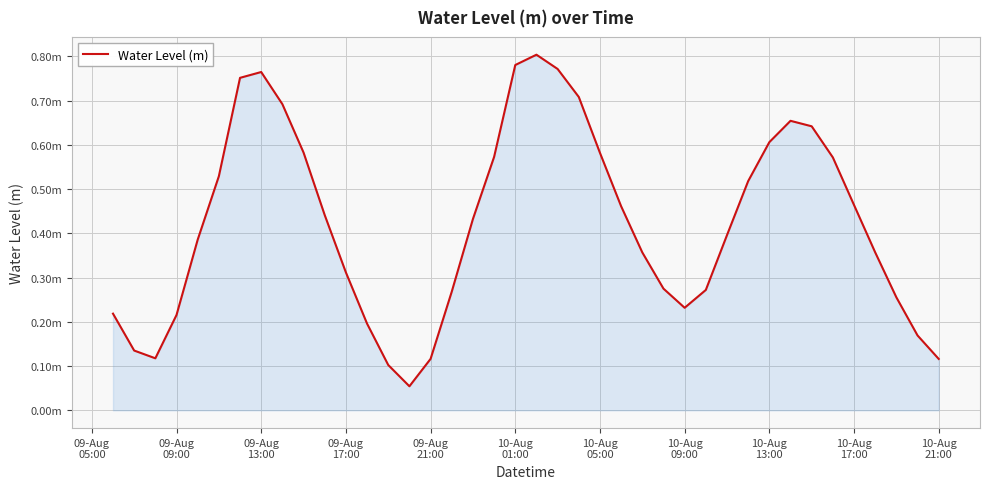

Does the chart display data point markers on the line(s)?

No